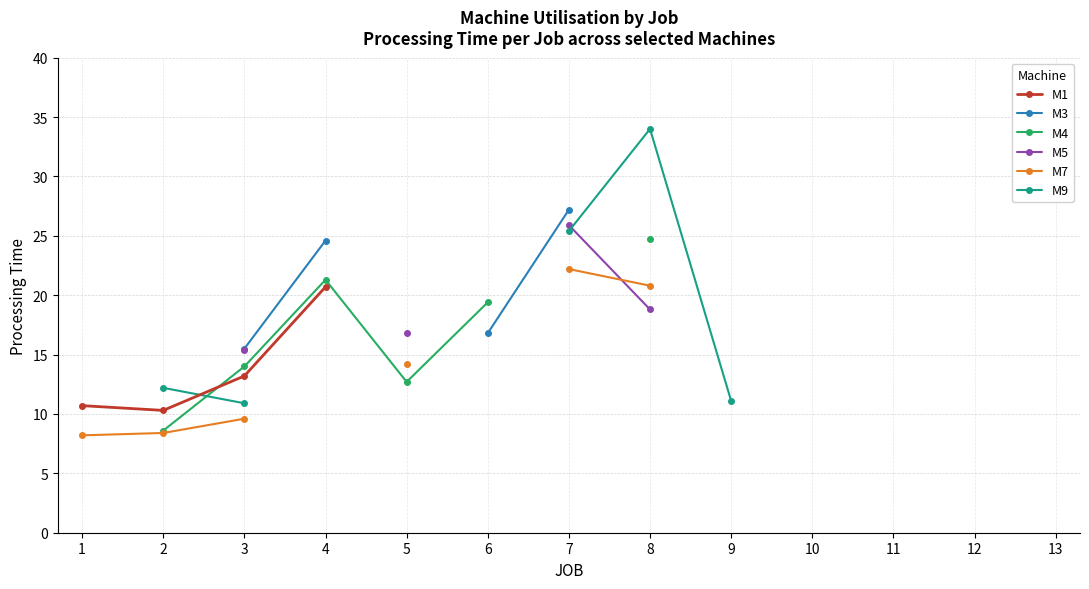

Where is M7 nearest to the value 15?

5